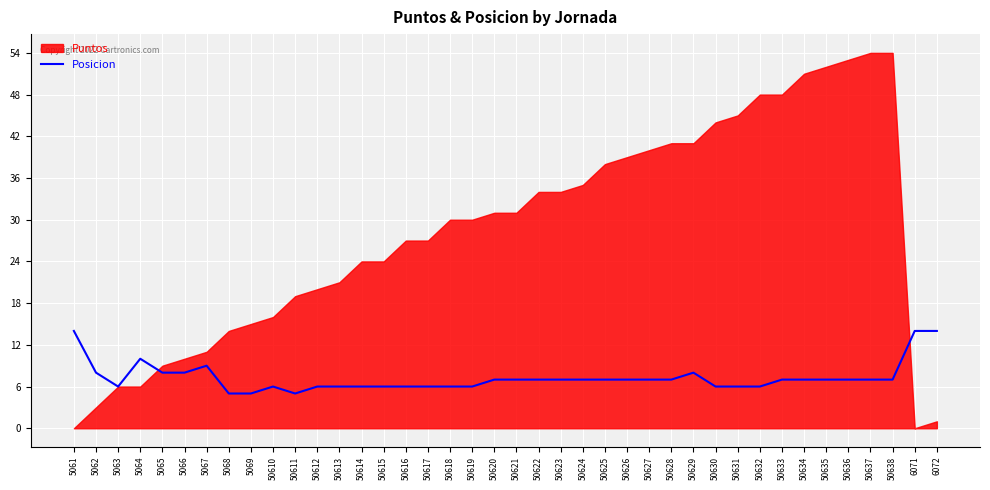

At which category does the data reach its first local valley?

5063